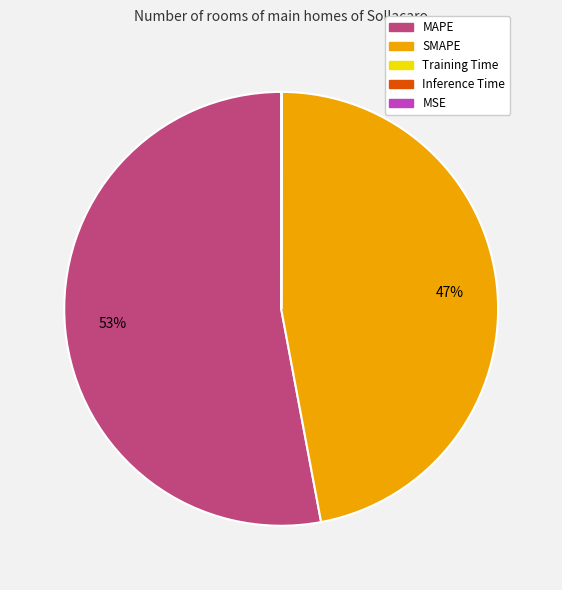

Which slice is the largest?

MAPE